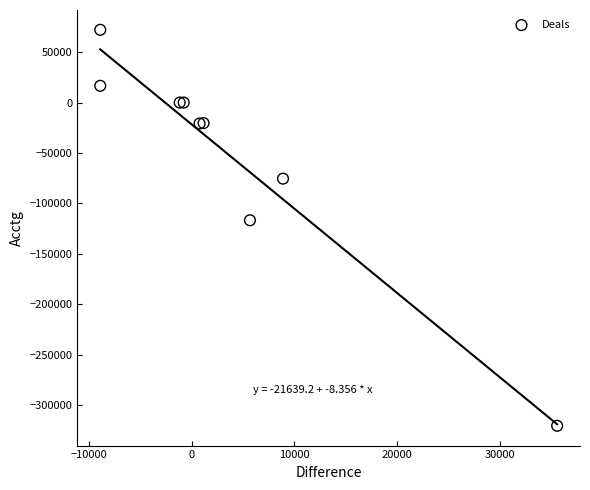

What Y value in the scatter plot is closest to -124225?

-116770.0